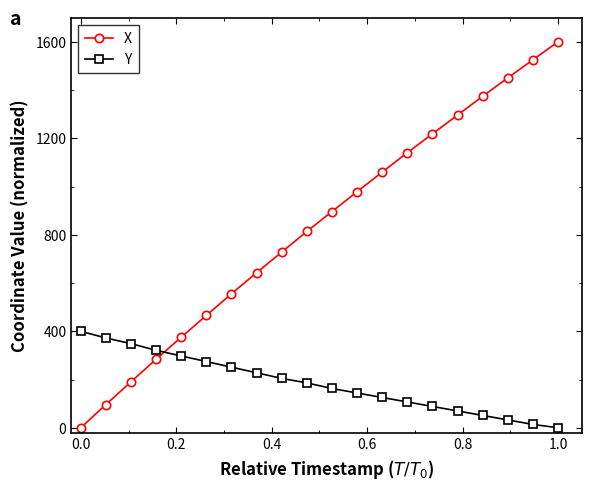

What is the value of the X point at the 17th from the left?

1374.0